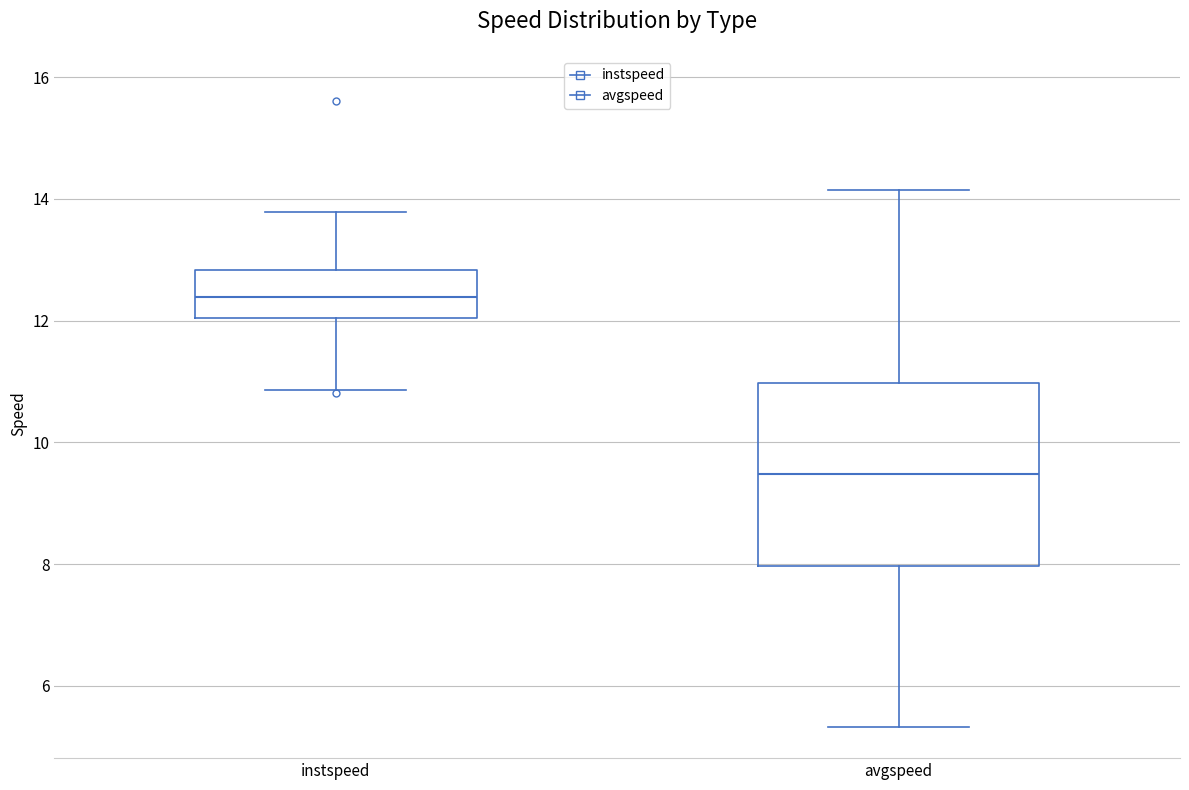

Reading left to right, read every box against the y-axis: the position of its median line, the range the box covers, and the ends of its whiskers. The values are not printed on the chart, so give them approximately, as read against the axis.

instspeed: median 12.4, box 12.0 to 12.8, whiskers 10.8 to 13.8
avgspeed: median 9.4, box 8.0 to 11.0, whiskers 5.4 to 14.2